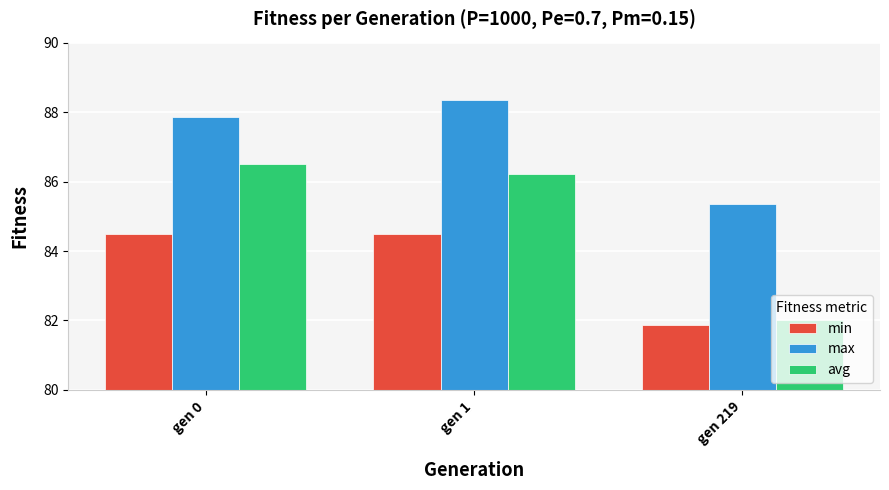

At which category does the chart reach its minimum across all series?

gen 219